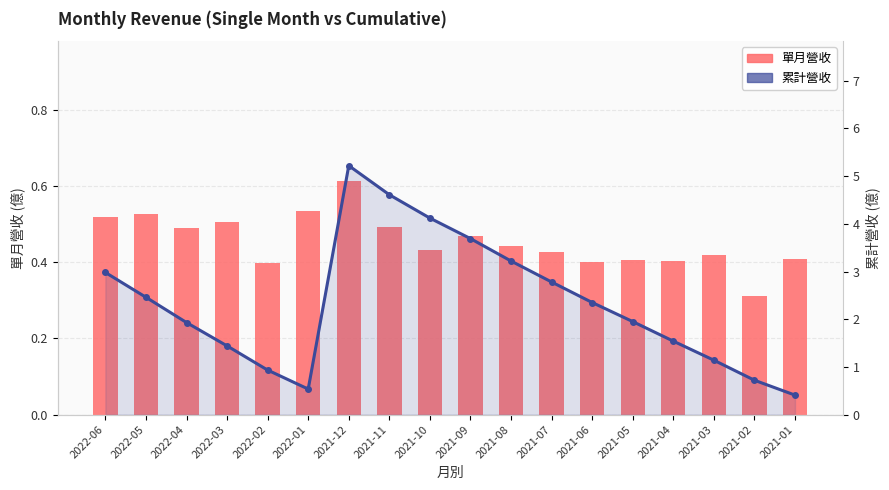

List the series in order of their overall mean, highest first.

累計營收, 單月營收